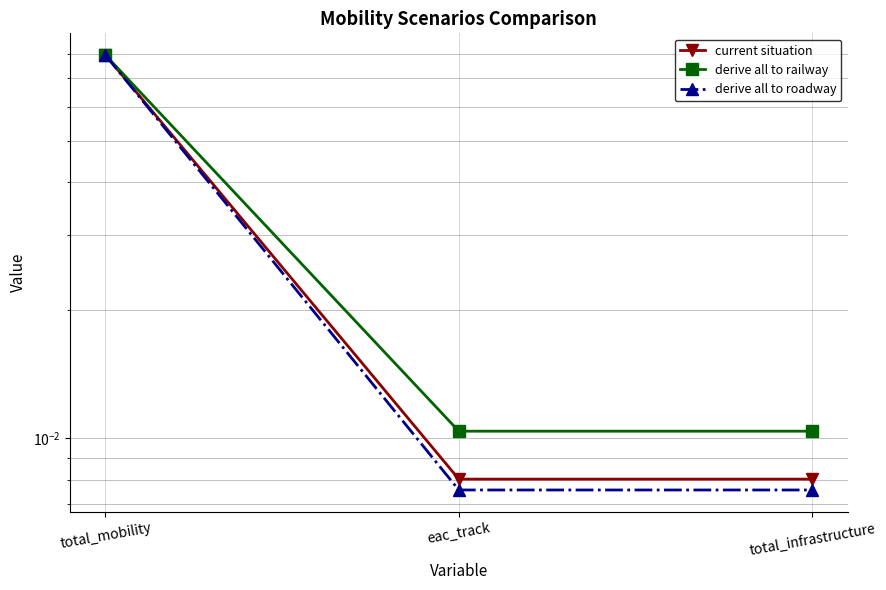

Which series has the largest range (max minus min)?

derive all to roadway